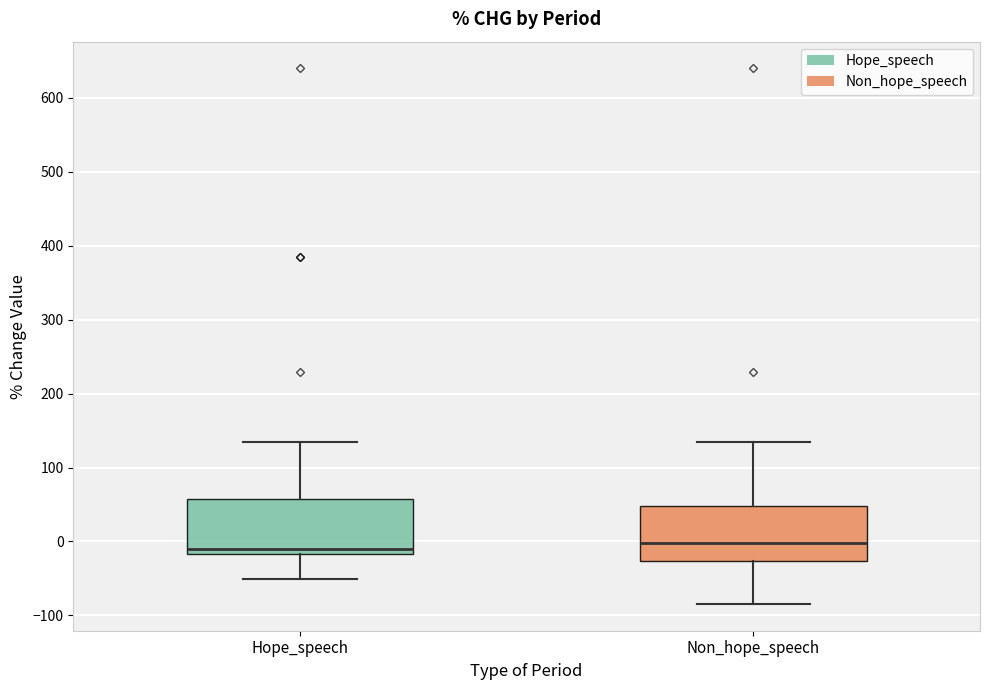

Reading left to right, read every box against the y-axis: the position of its median line, the range the box covers, and the ends of its whiskers. The values are not printed on the chart, so give them approximately, as read against the axis.

Hope_speech: median -10, box -20 to 60, whiskers -50 to 140
Non_hope_speech: median 0, box -30 to 50, whiskers -80 to 140